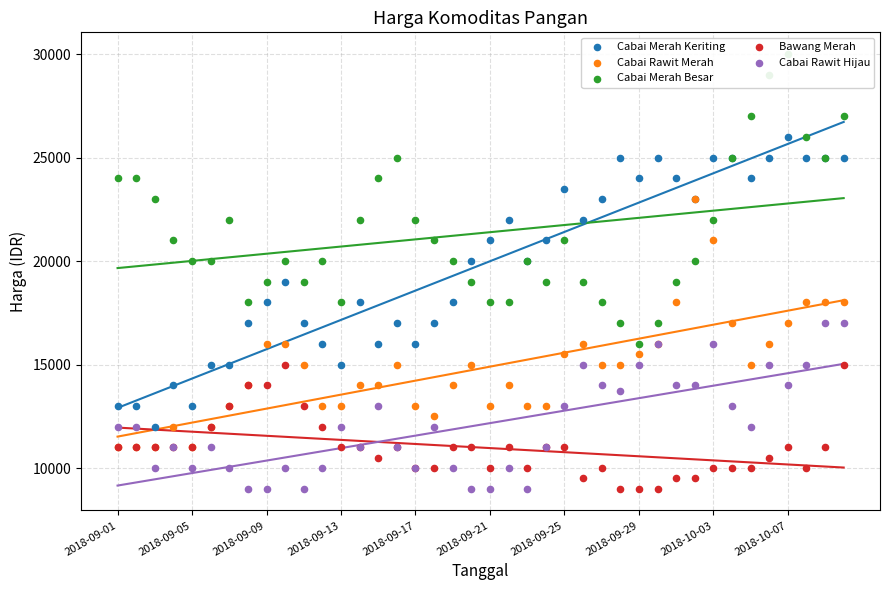

At how many categories does at least one series exceed 16026?

40